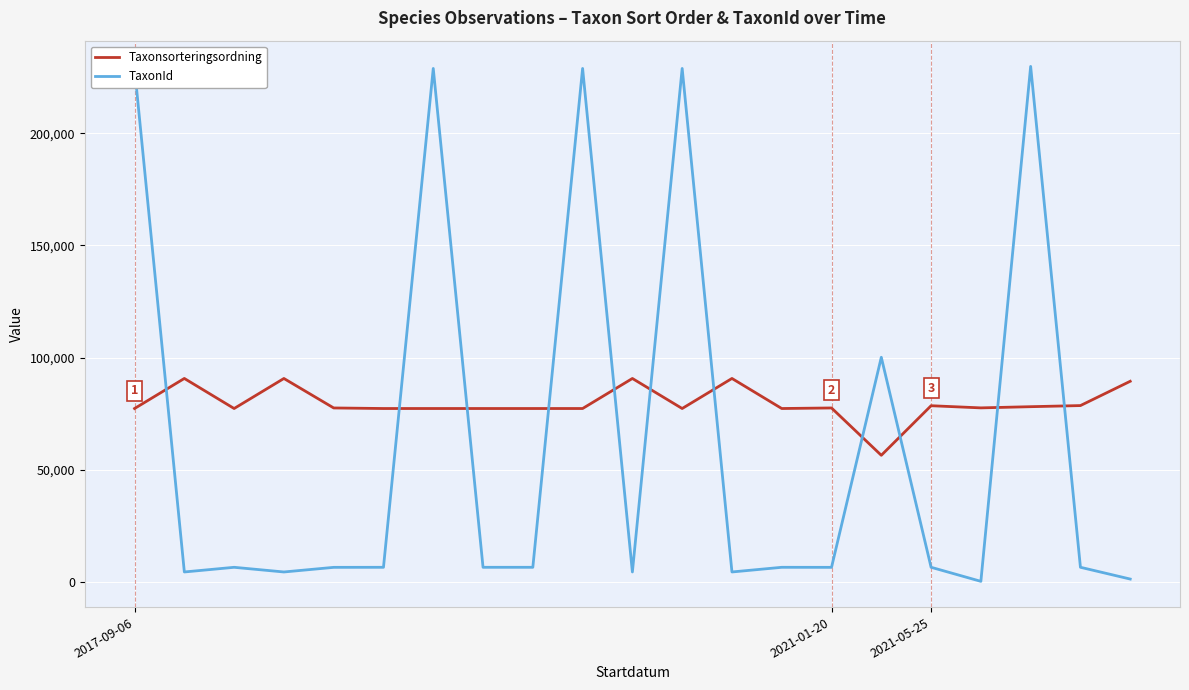

What is the difference between the maximum and minimum values in the TaxonId series?

229636